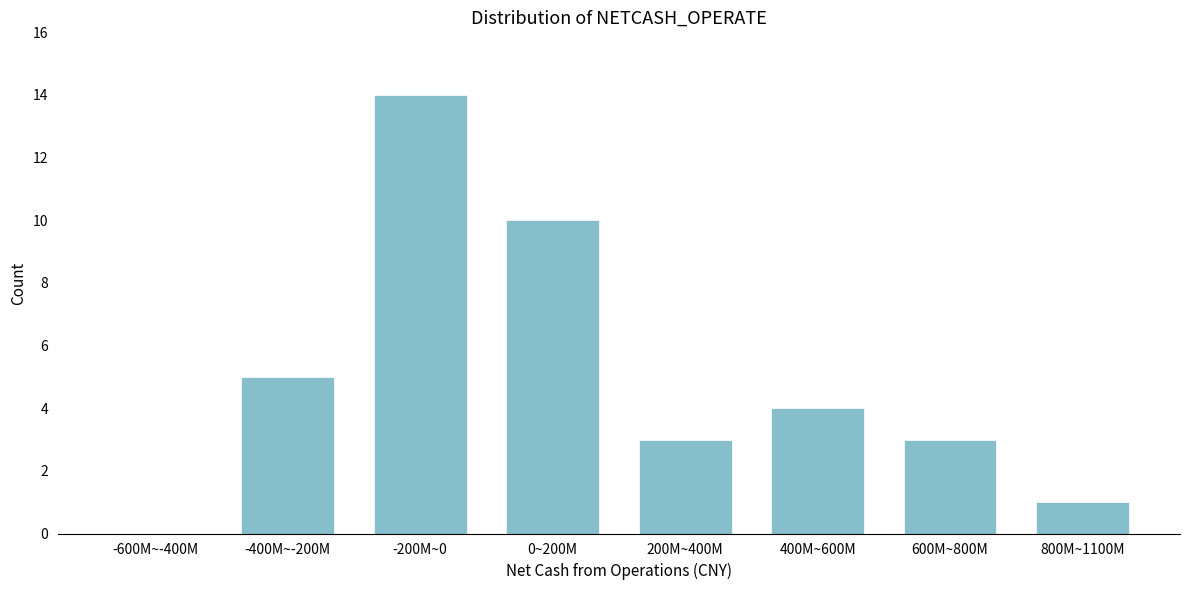

Reading left to right, what are all the values shown in this chart?

-600M~-400M=0	-400M~-200M=5	-200M~0=14	0~200M=10	200M~400M=3	400M~600M=4	600M~800M=3	800M~1100M=1